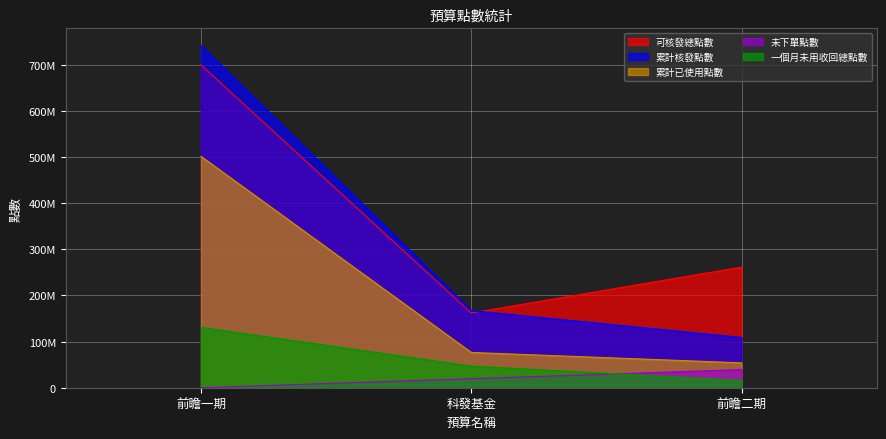

Which category has the lowest value in the 可核發總點數 series?

科發基金